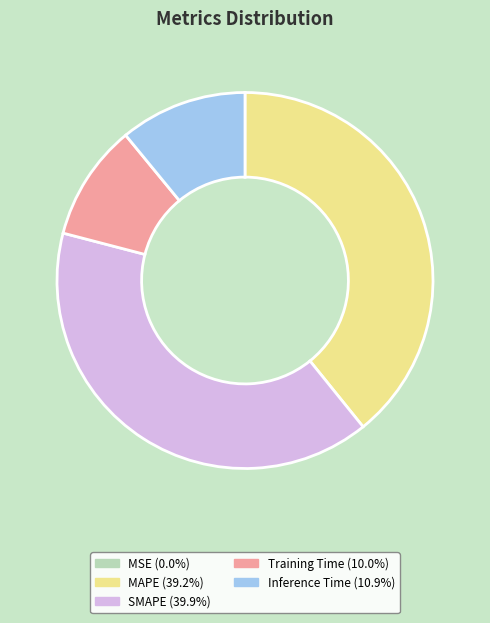

Is the sum of Training Time and Inference Time greater than half?

No